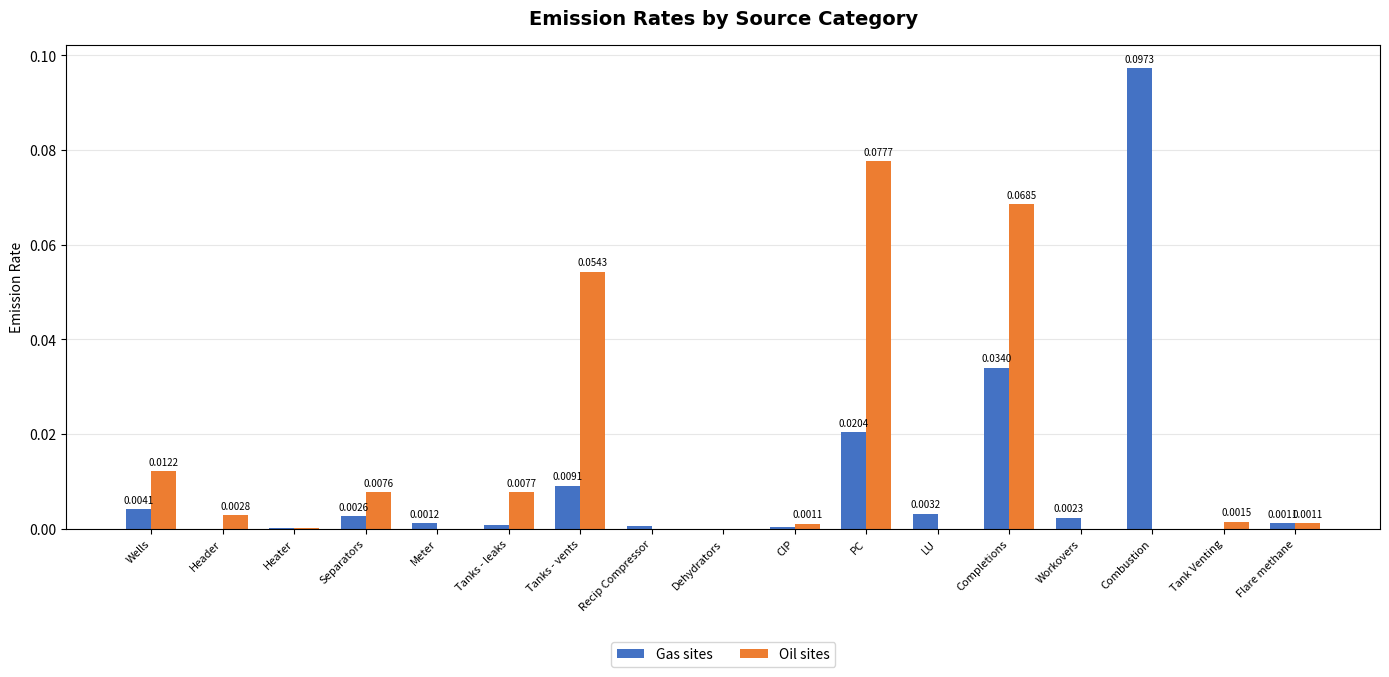

Which category has the highest value in the Oil sites series?

PC